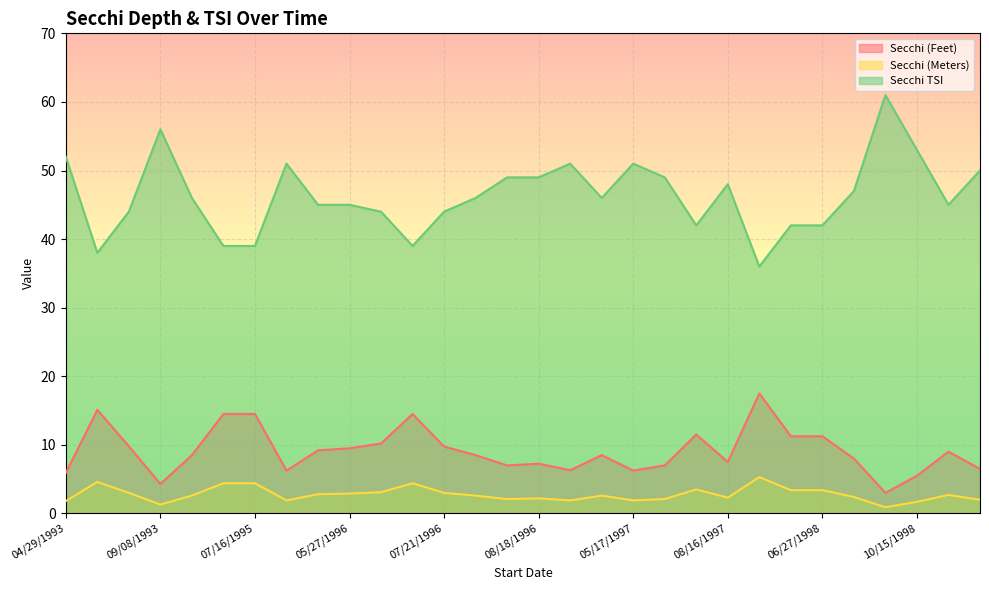

Read the Secchi TSI value at 09/21/1994.

46.0